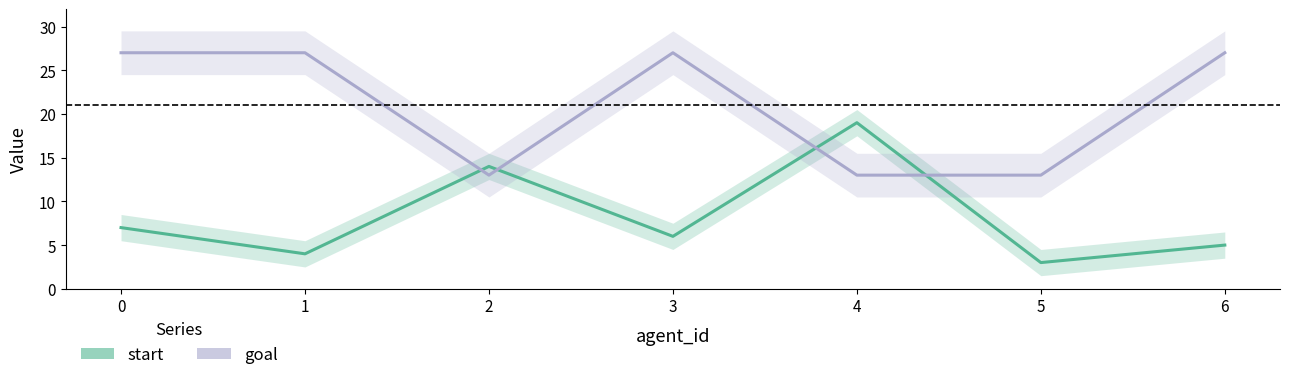

Which series changed the most between 0 and 4?

goal